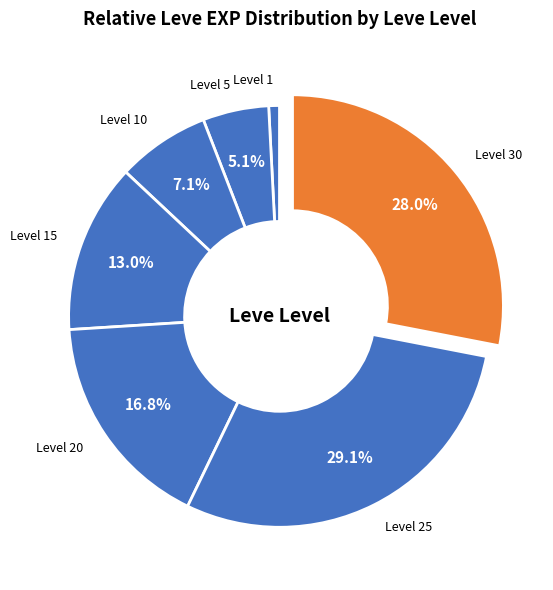

Between Level 20 and Level 10, which is larger?

Level 20